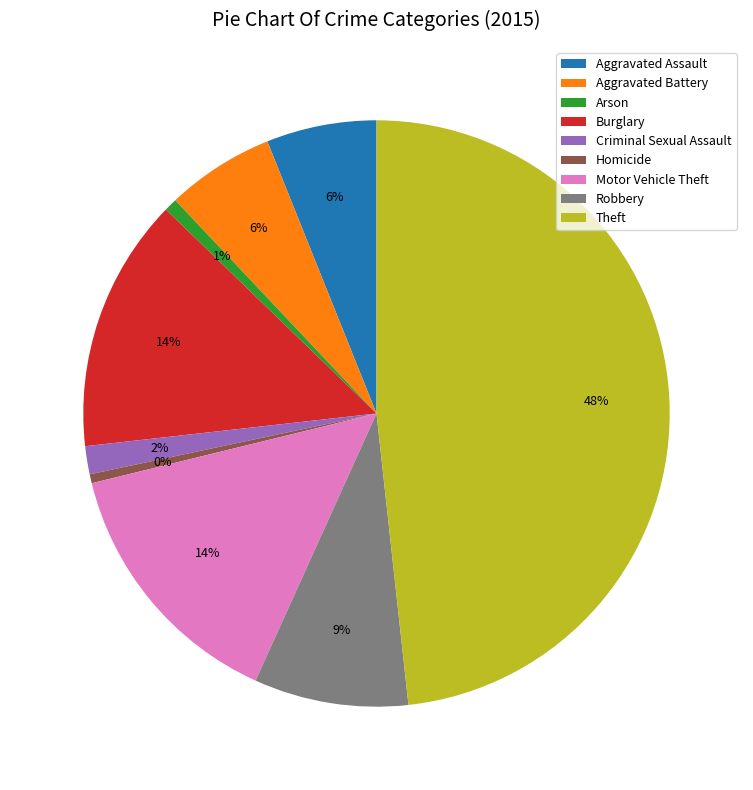

To the nearest percent, what is the difference between the largest and smallest slice percentages?

48%